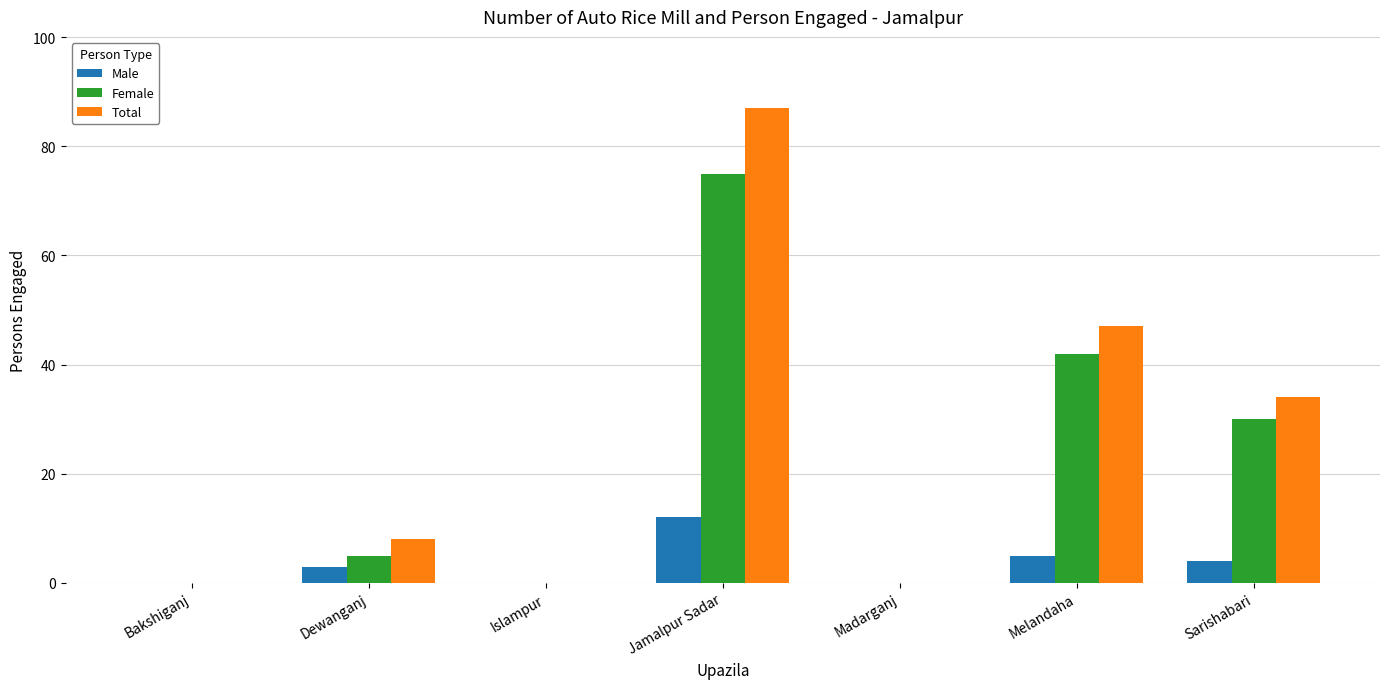

Which series has the largest range (max minus min)?

Total